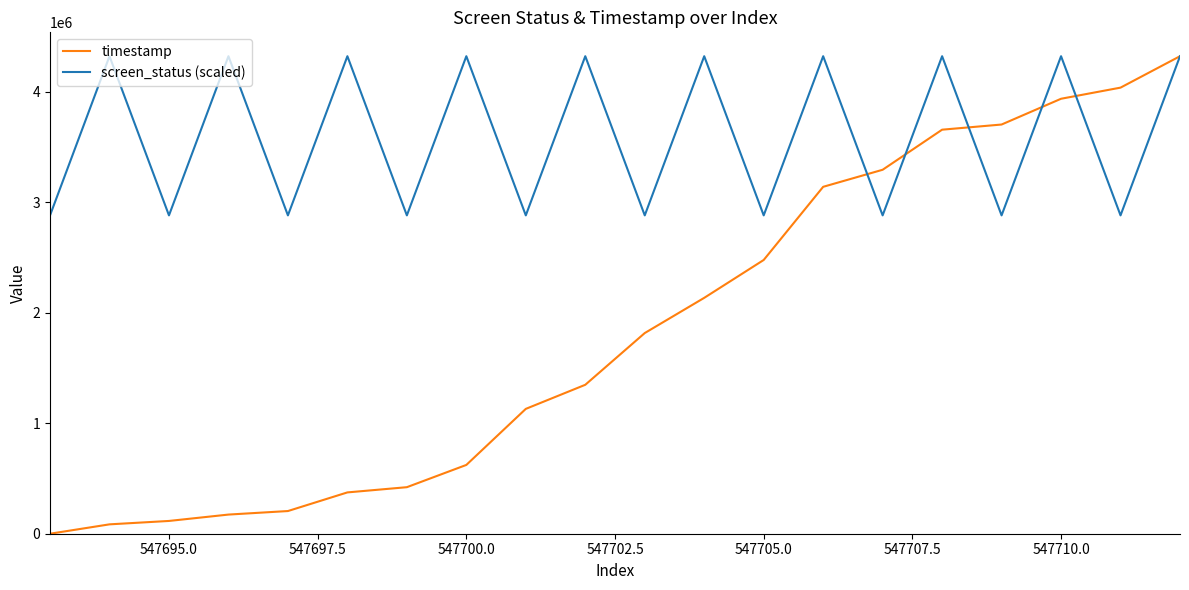

What is the minimum value for screen_status (scaled)?

2880398.7